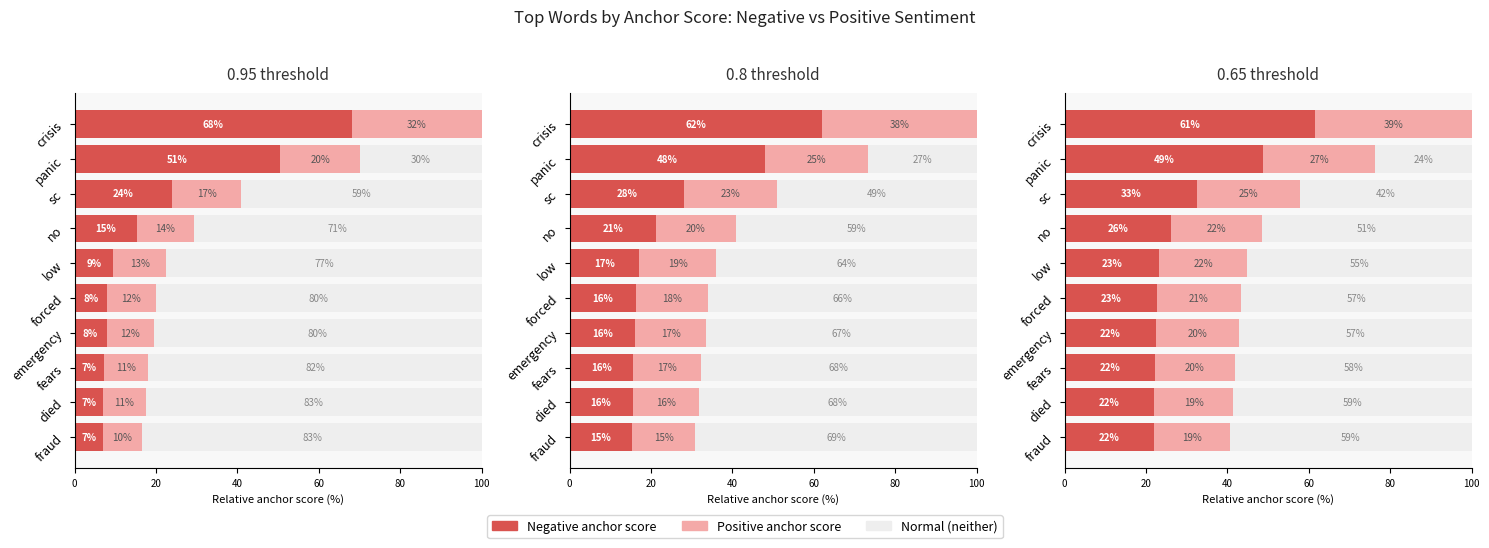

The Normal series shows 0.0 at crisis. True or false?

True